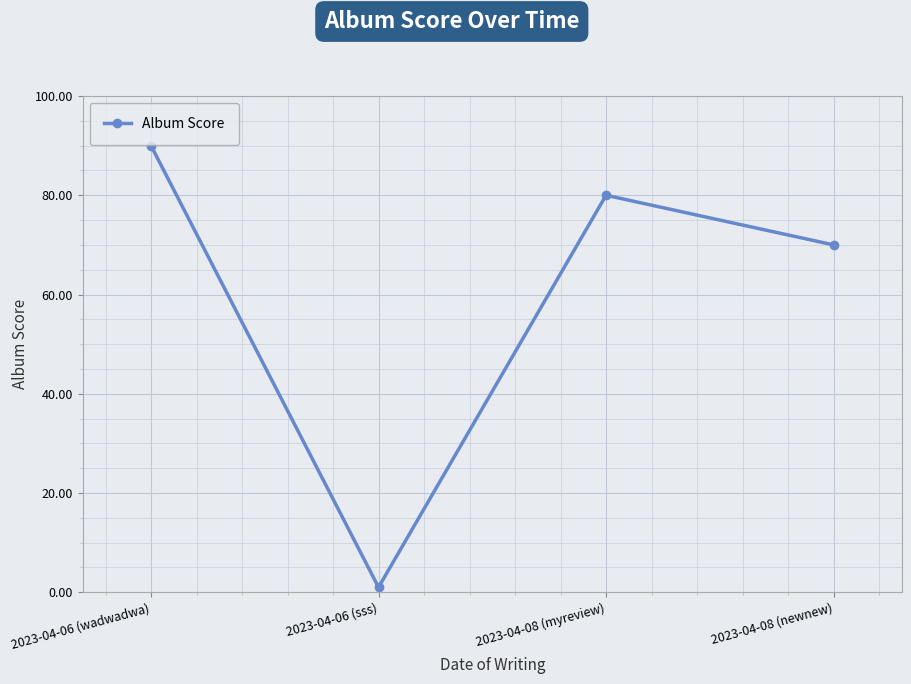

How many categories are shown in the chart?

4